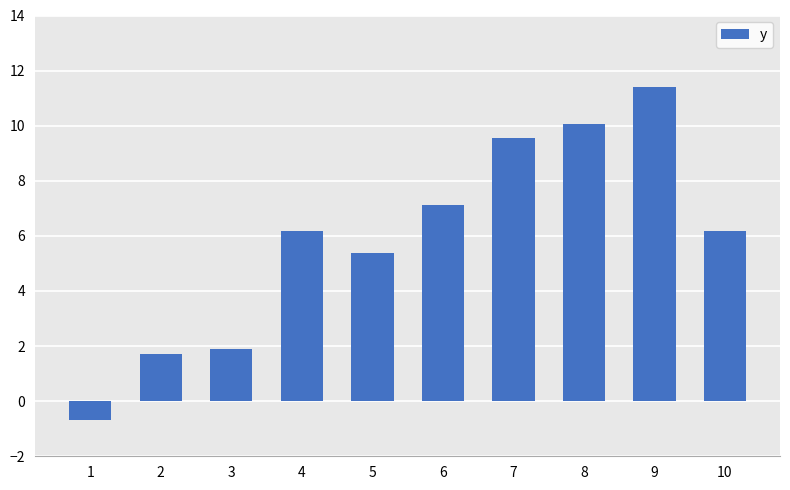

True or false: the data shows 11.9 at 6.

False